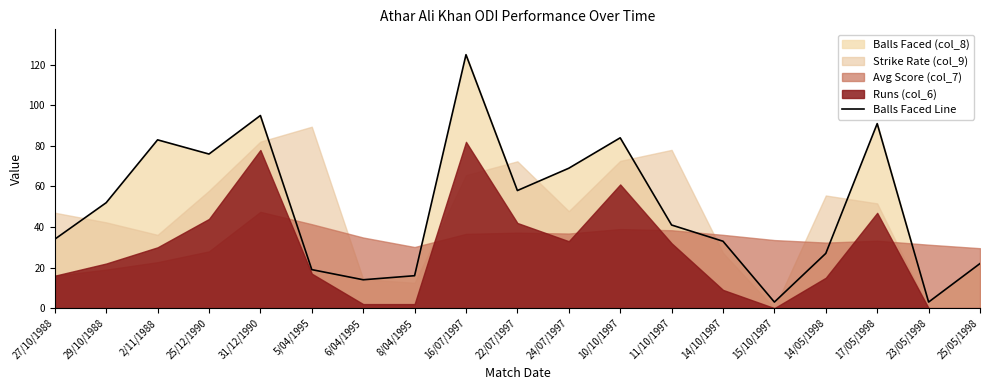

Between 25/05/1998 and 17/05/1998, which is larger?

17/05/1998